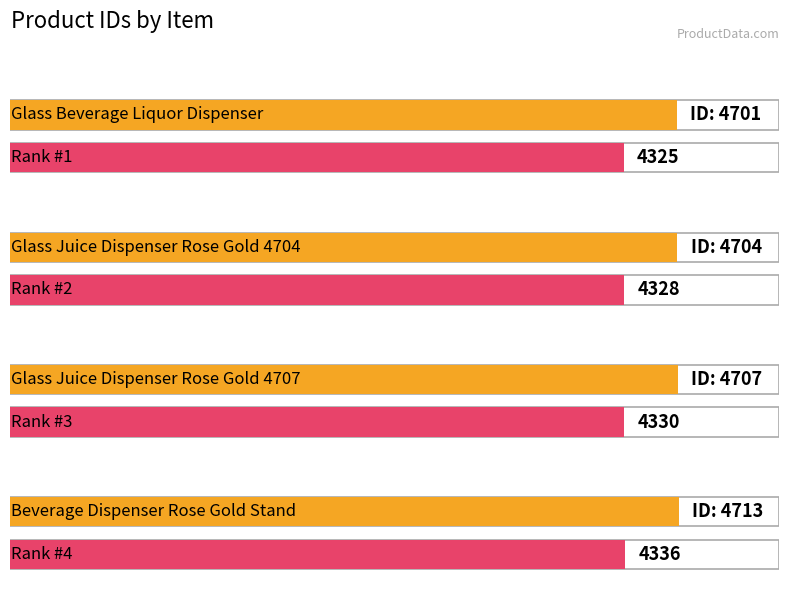

What is the average value?

4706